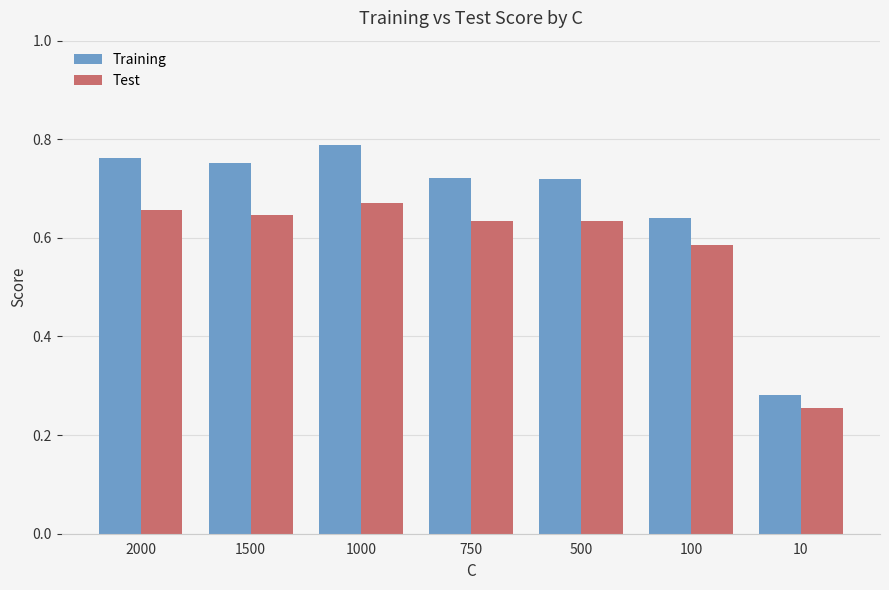

Rank the series by their maximum value, from highest to lowest.

Training, Test